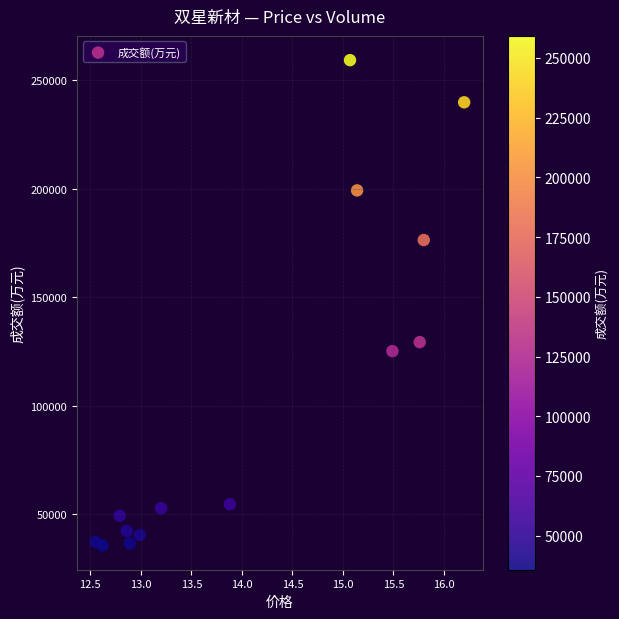

What is the range of Y values (max minus min)?

223505